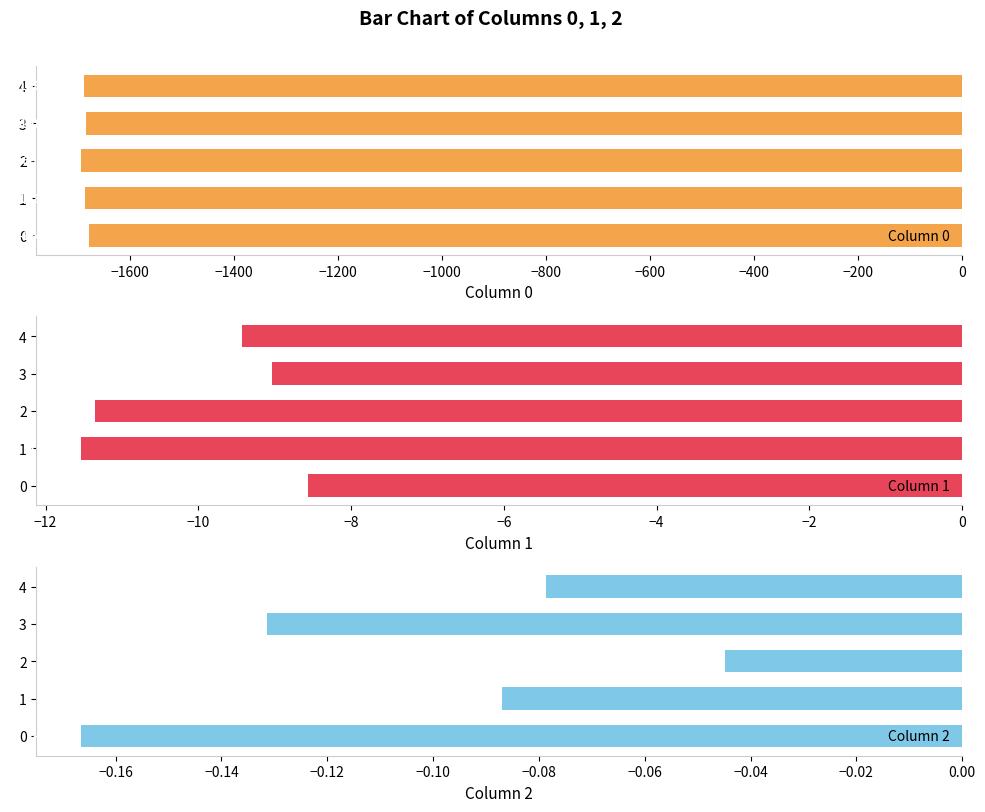

Rank the categories by Column 0 value from lowest to highest.

2, 4, 1, 3, 0